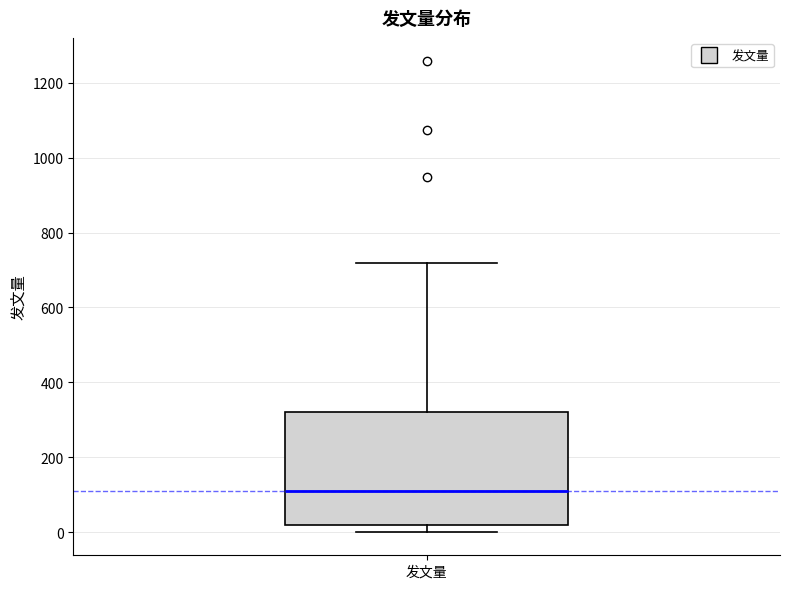

Transcribe this box plot: give where the median line is, the range the box spans, and where the two whiskers end, as read against the y-axis. The values are not printed on the chart, so give them approximately, as read against the axis.

median 100, box 20 to 320, whiskers 0 to 720